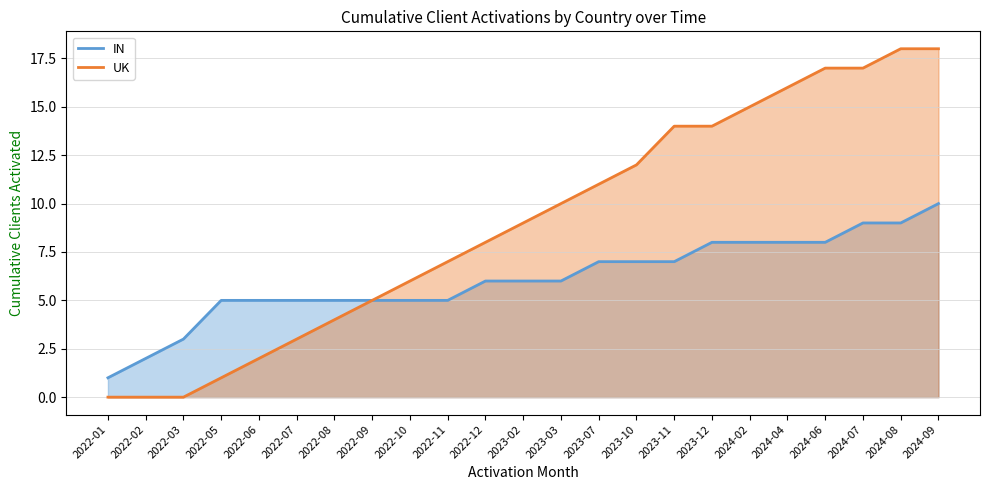

Between 2022-10 and 2022-11, which is larger?

2022-10